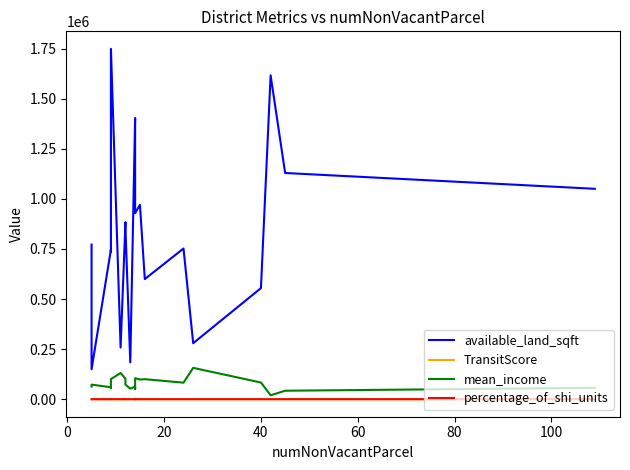

How many series are shown in this chart?

4